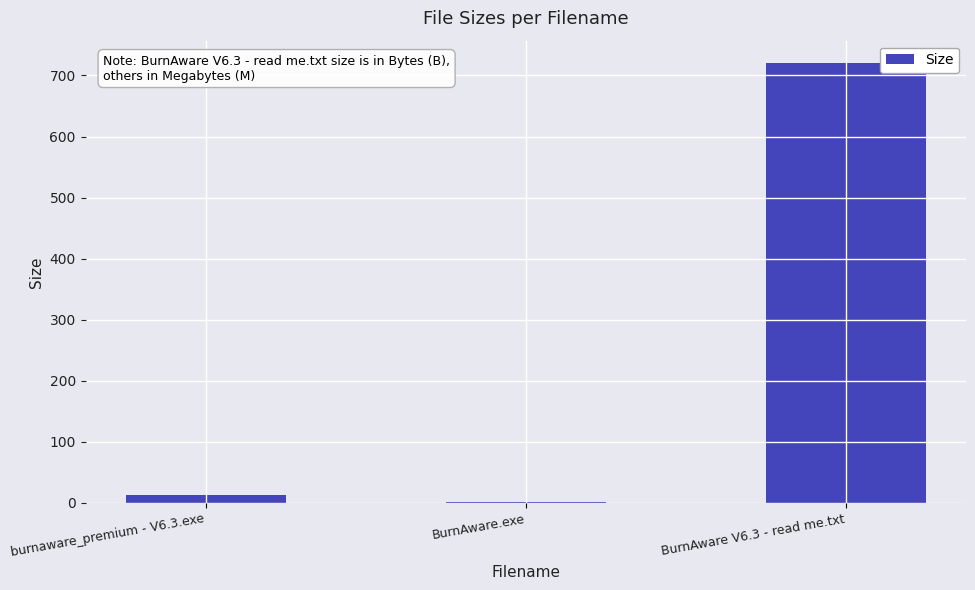

What is the change in value from BurnAware.exe to BurnAware V6.3 - read me.txt?

+719.8